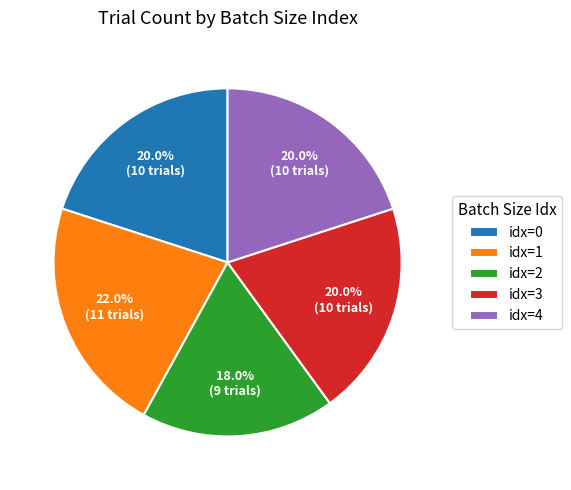

How many slices are in this pie chart?

5